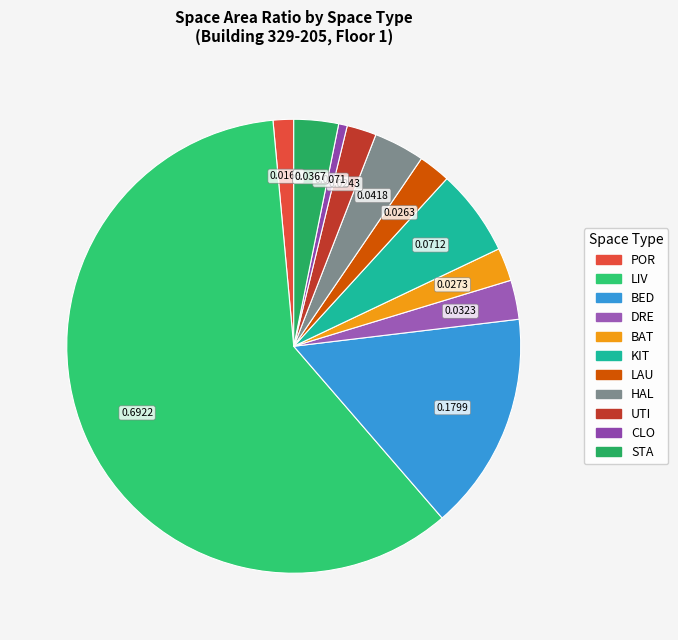

To the nearest percent, what portion does BED represent?

16%